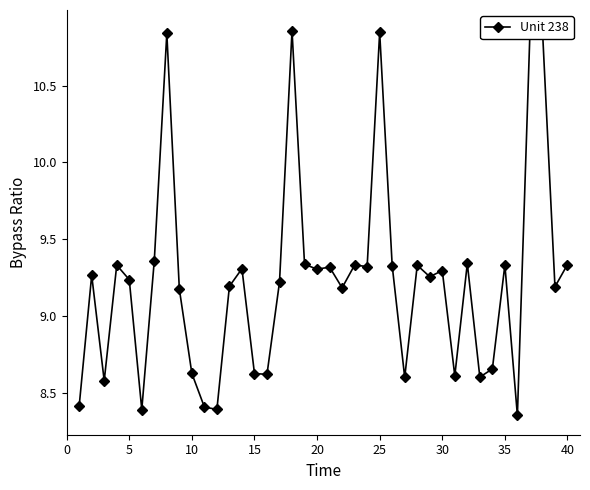

How many points are higher than both their immediate neighbors (excluding endpoints)?

13